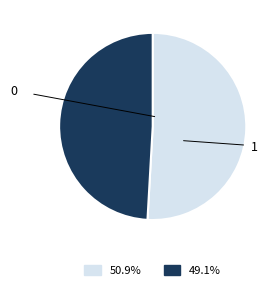

Do 0 and 1 together represent more than half of the pie?

Yes